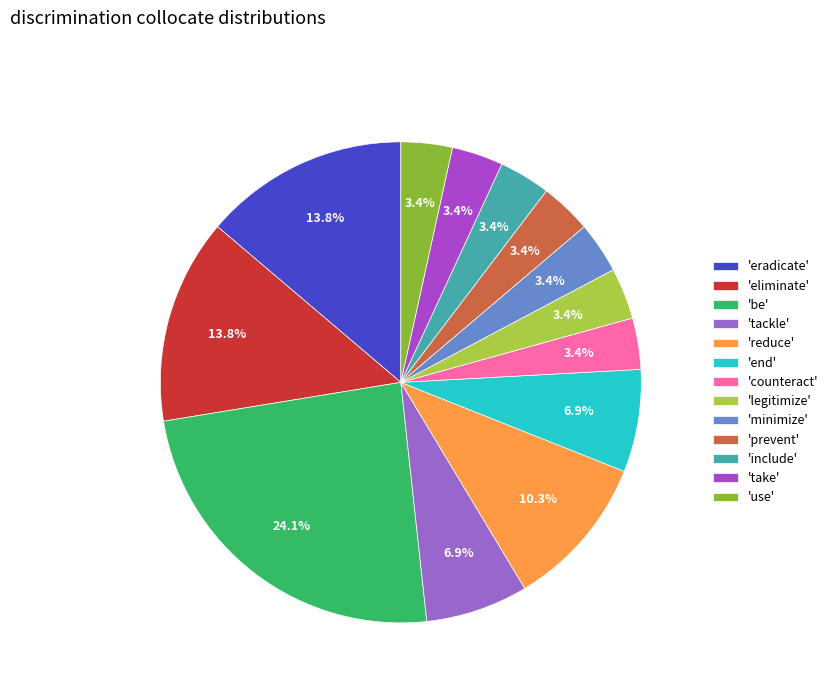

How many segments does this pie chart have?

13